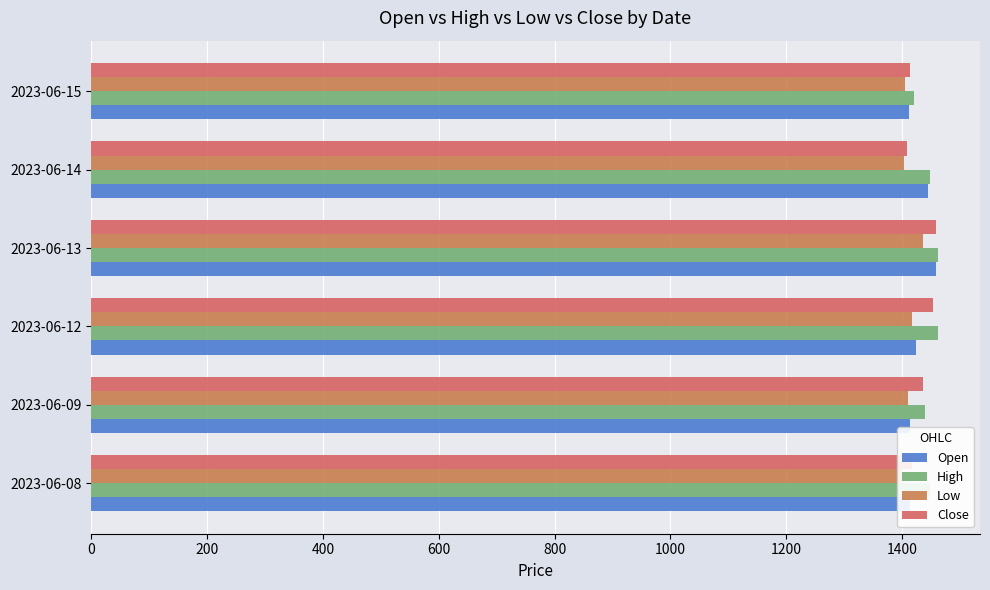

Is the value of Close at 2023-06-15 greater than the value of High at 2023-06-14?

No